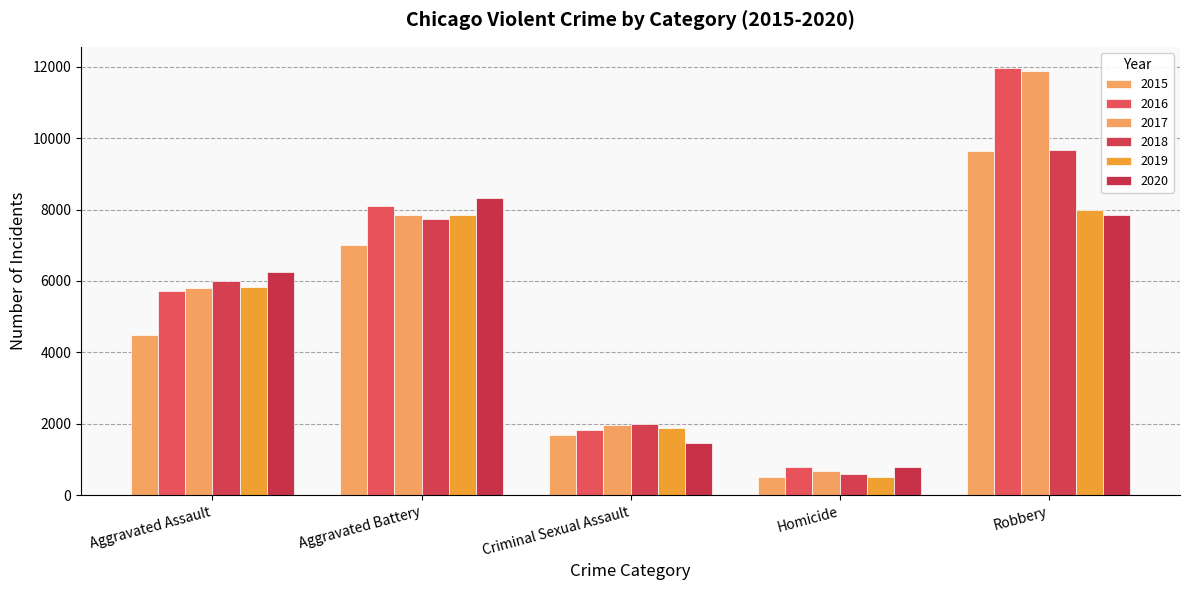

At which category is the sum across all series the highest?

Robbery